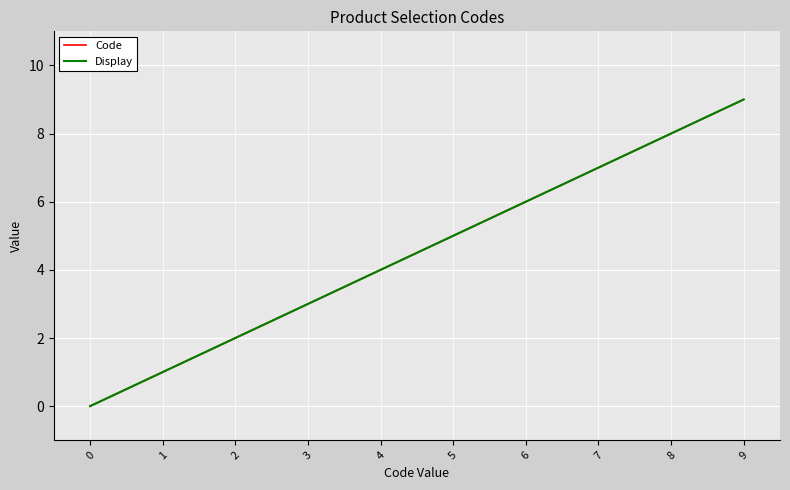

How many Code values are between 2 and 7?

6